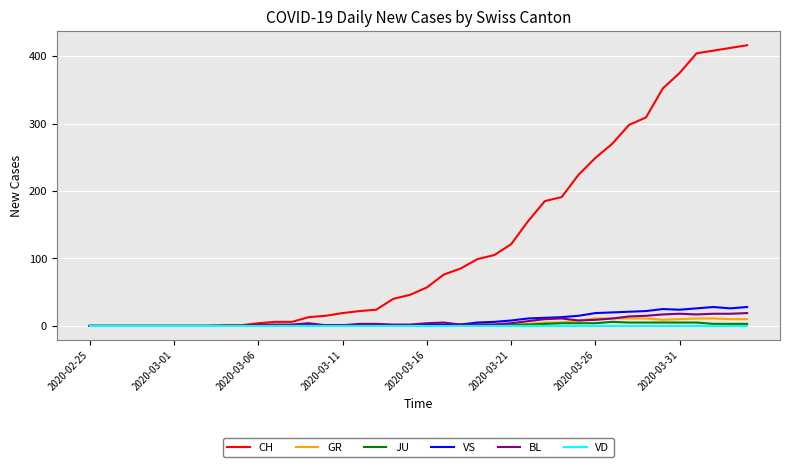

Which series has the largest range (max minus min)?

CH